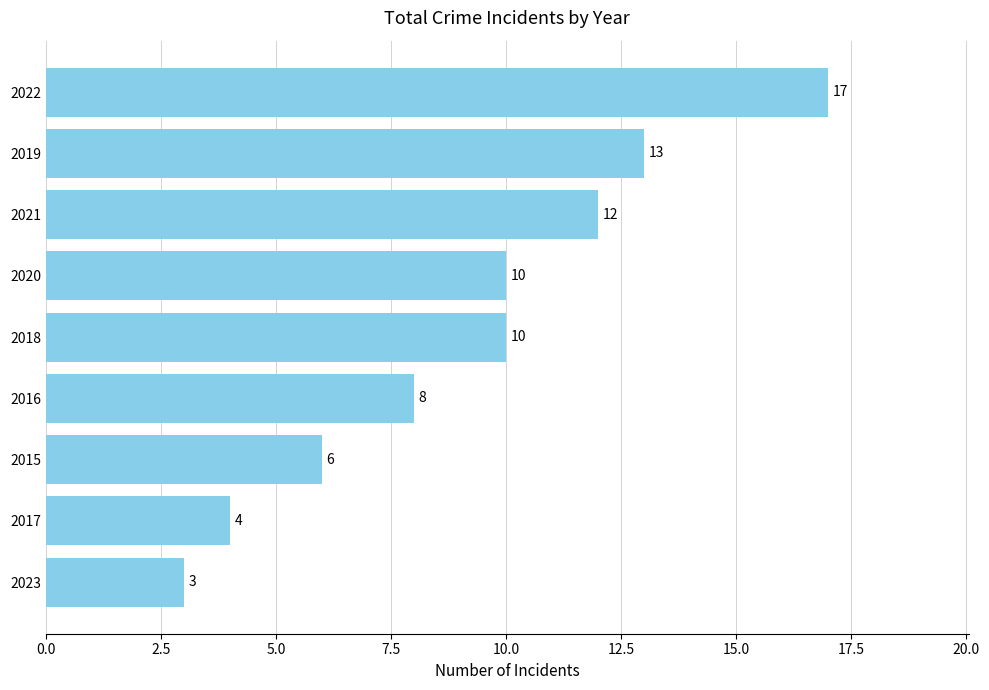

How many data points are less than 10?

4